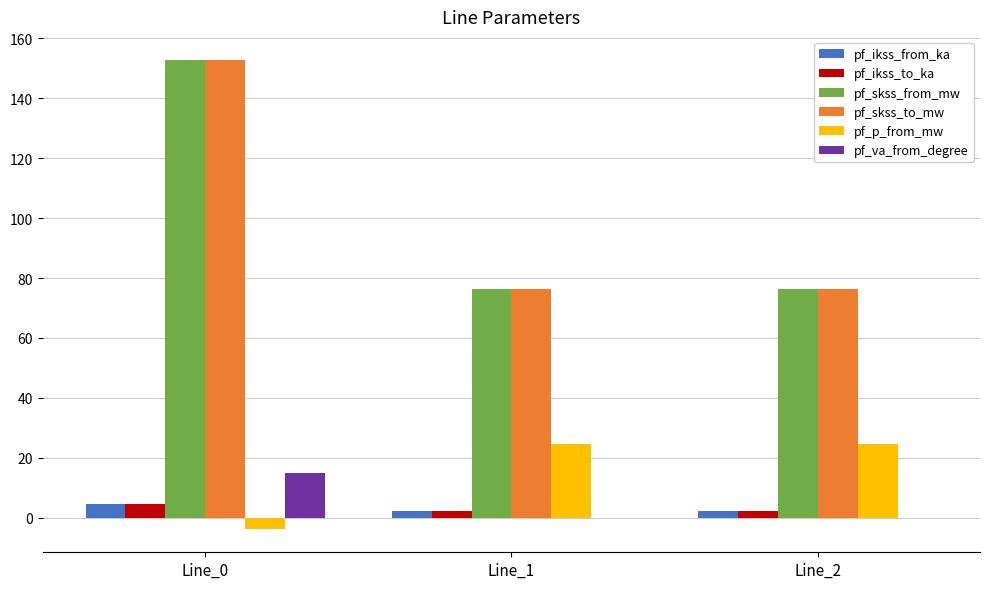

What is the highest value of the pf_skss_from_mw series?

152.7